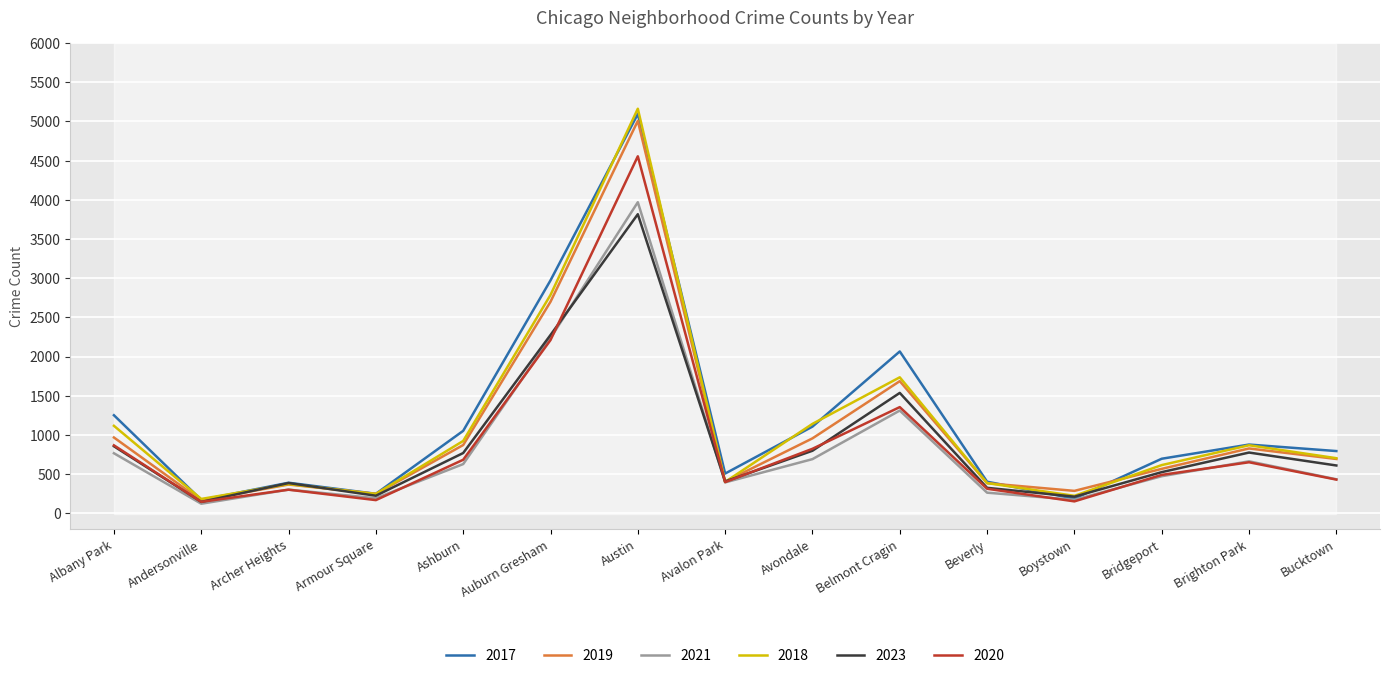

How many values in the 2023 series are below 611?

7